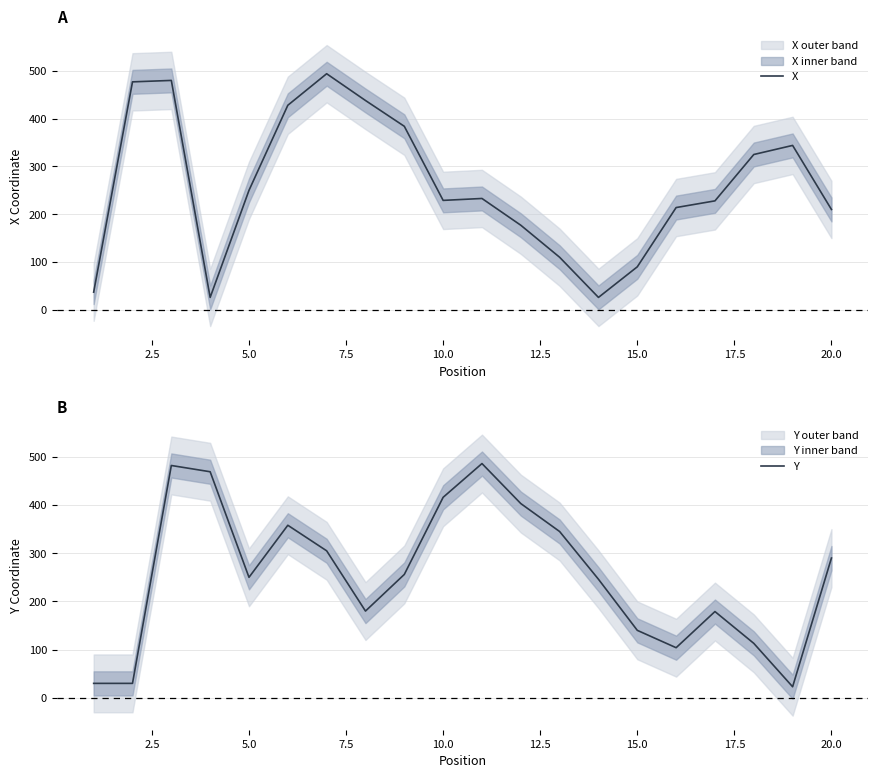

At how many categories does at least one series exceed 315?

13